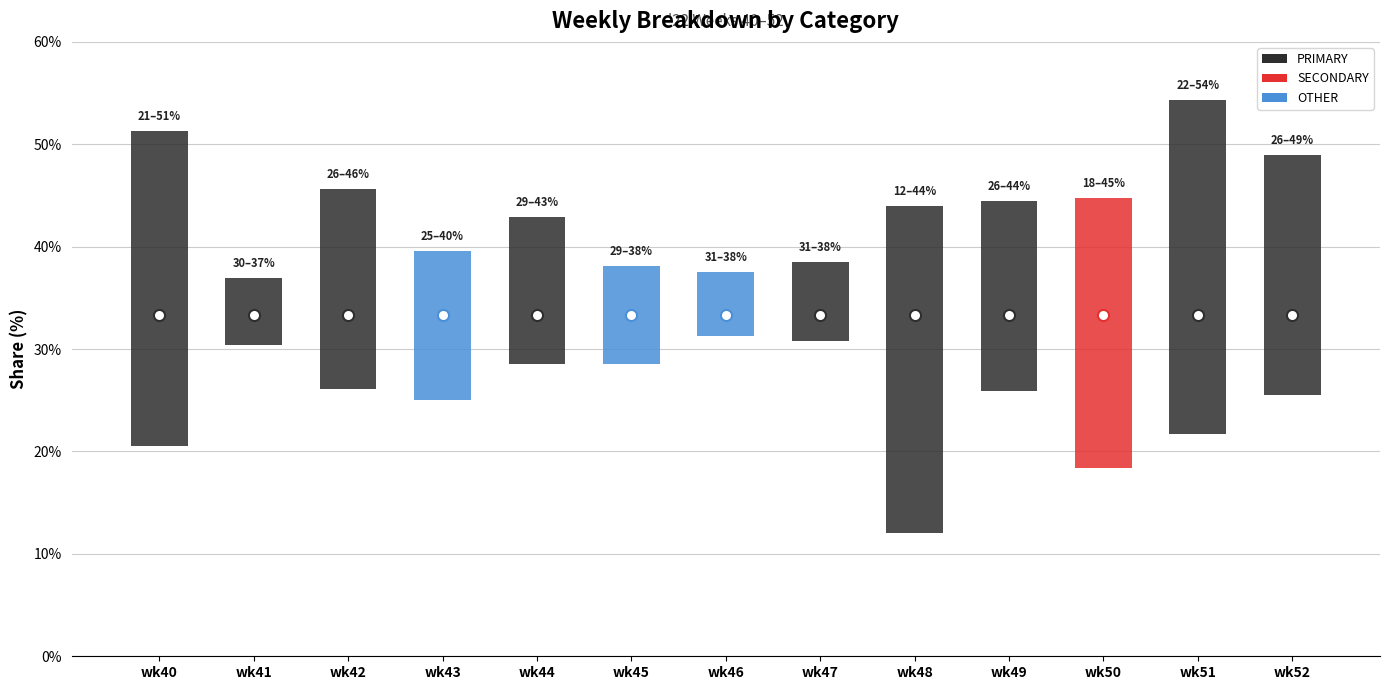

Count the number of categories in the chart.

13